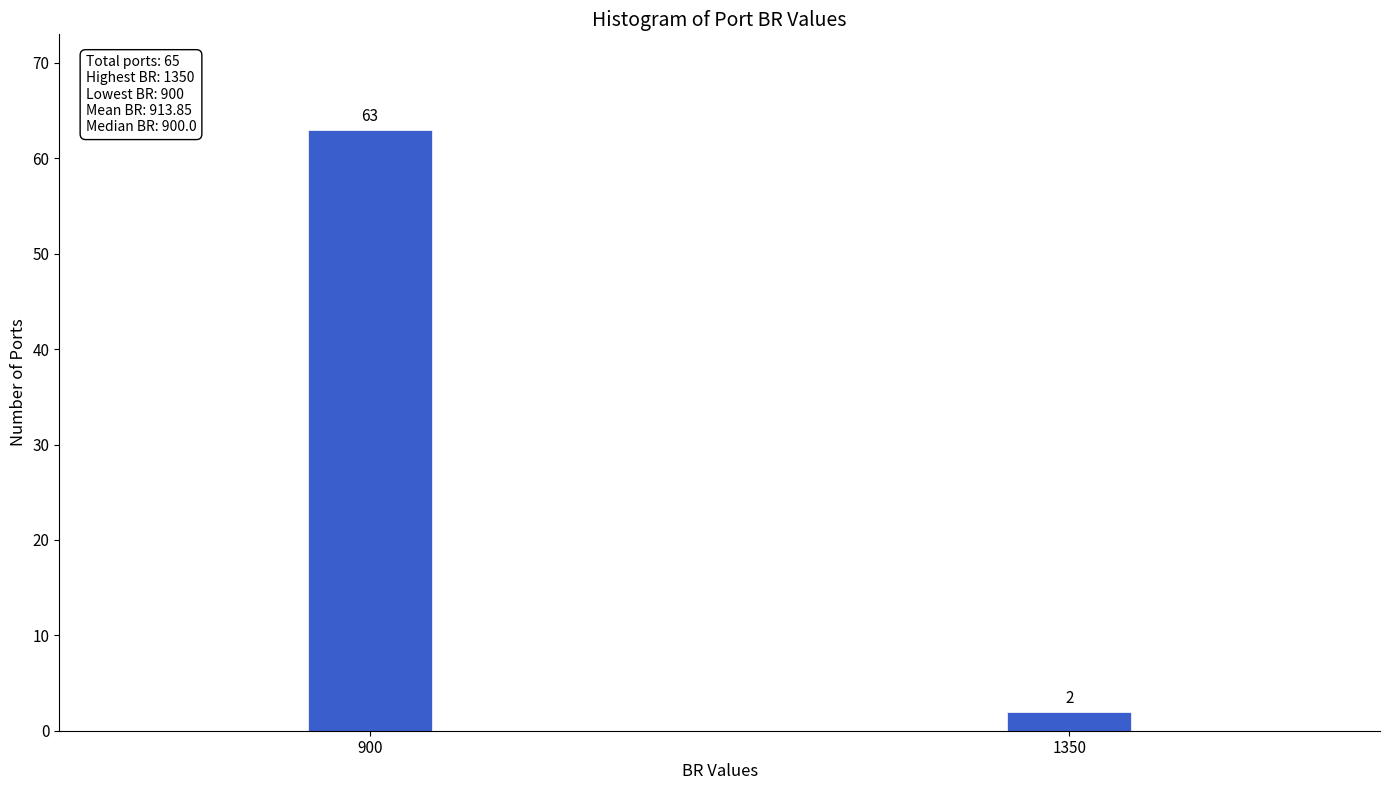

Reading left to right, list all the values displayed in this chart.

900=63	1350=2